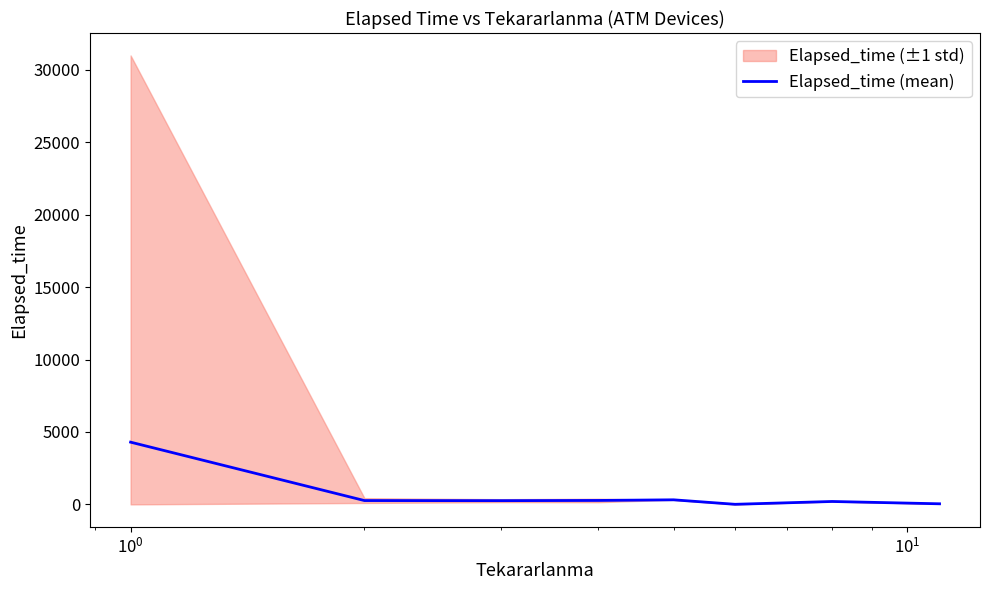

How many points are higher than both their immediate neighbors (excluding endpoints)?

2